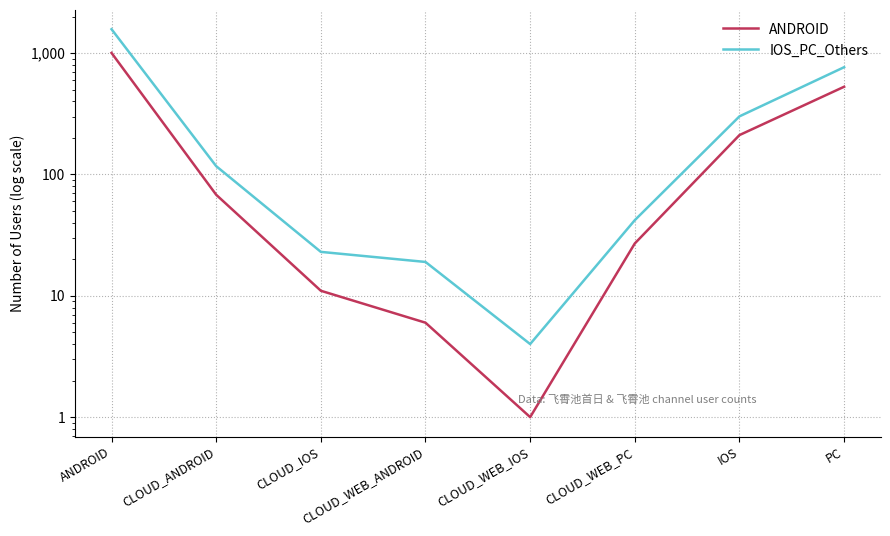

What is the difference between the IOS_PC_Others values at CLOUD_ANDROID and IOS?

184